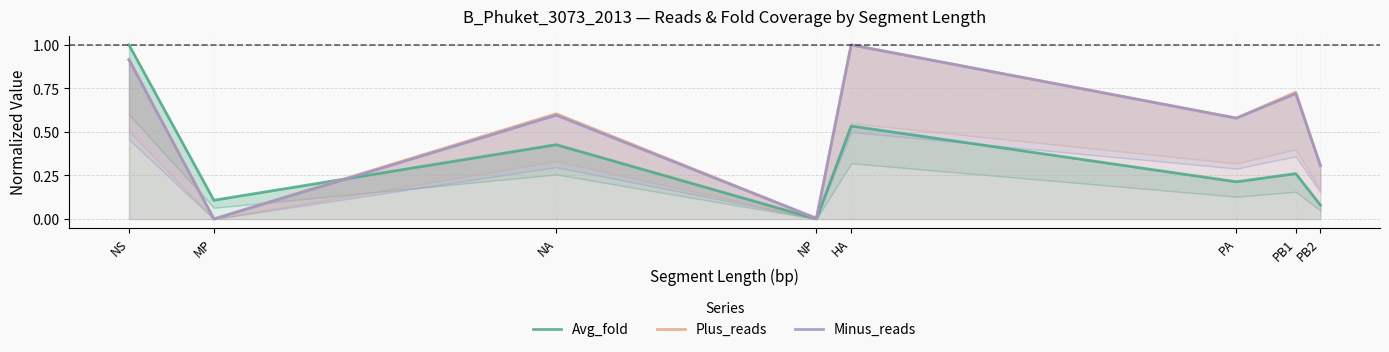

In Minus_reads, how many points are higher than both neighbors (excluding endpoints)?

3